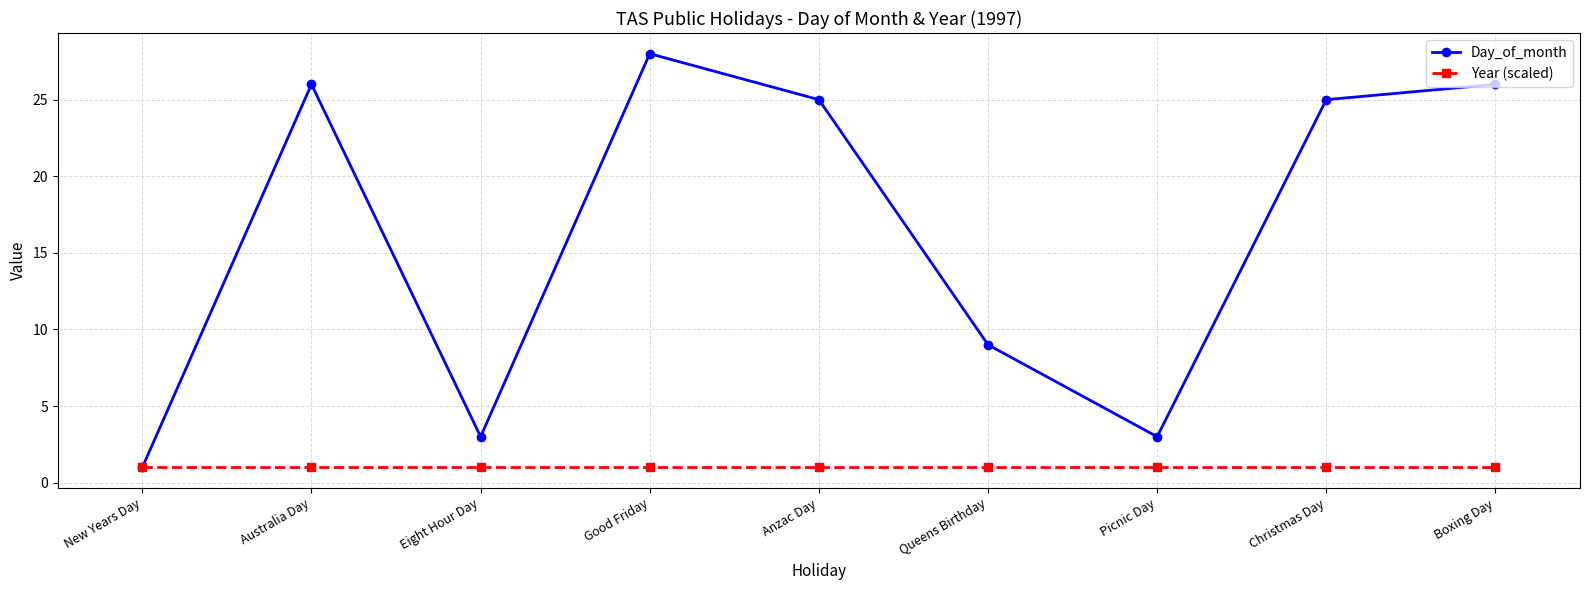

What is the label of the 8th point from the right?

Australia Day